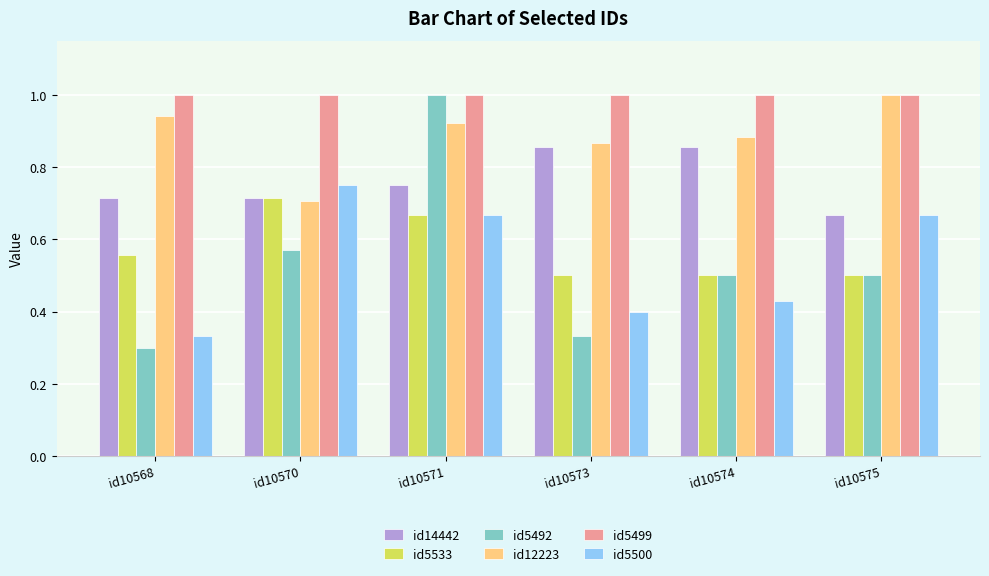

What is the sum of all id5499 values?

6.0